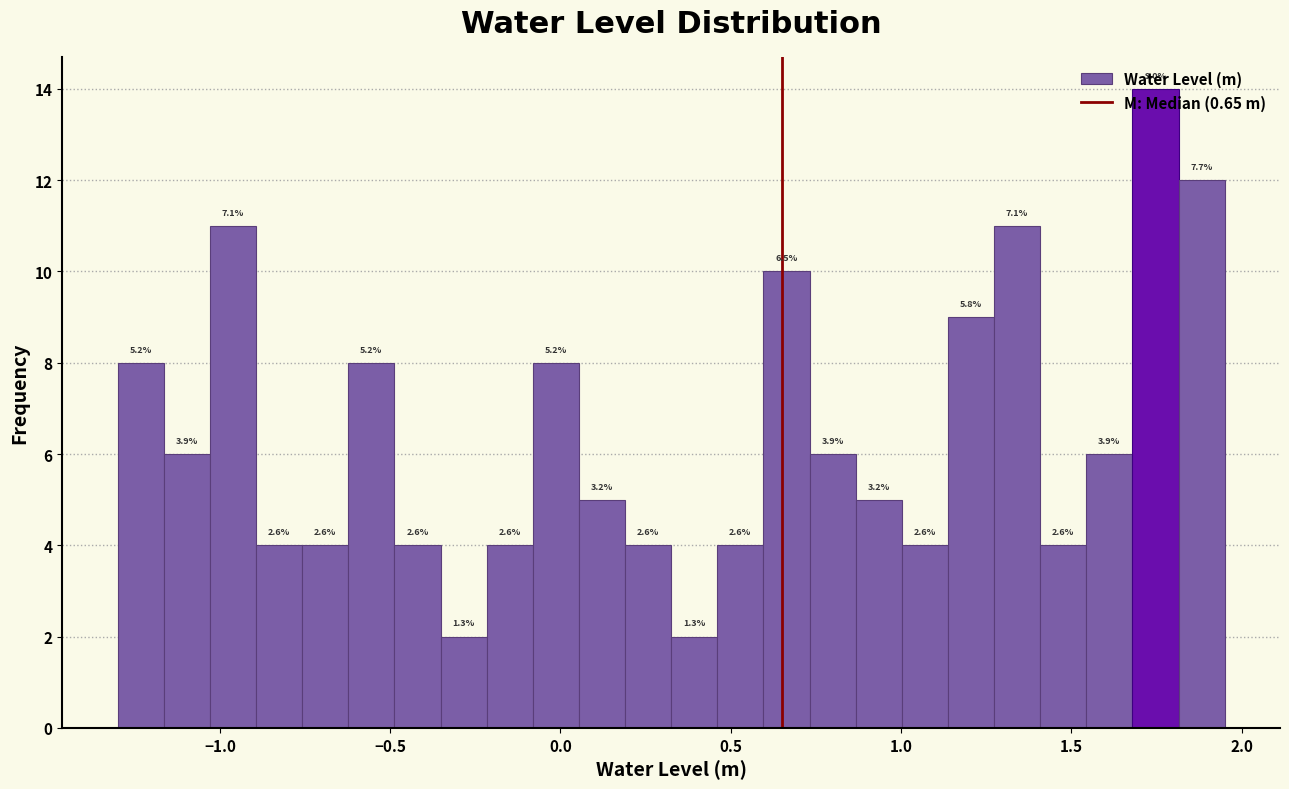

Read against the x-axis, roughly where is the centre of the tallest bar?

1.75